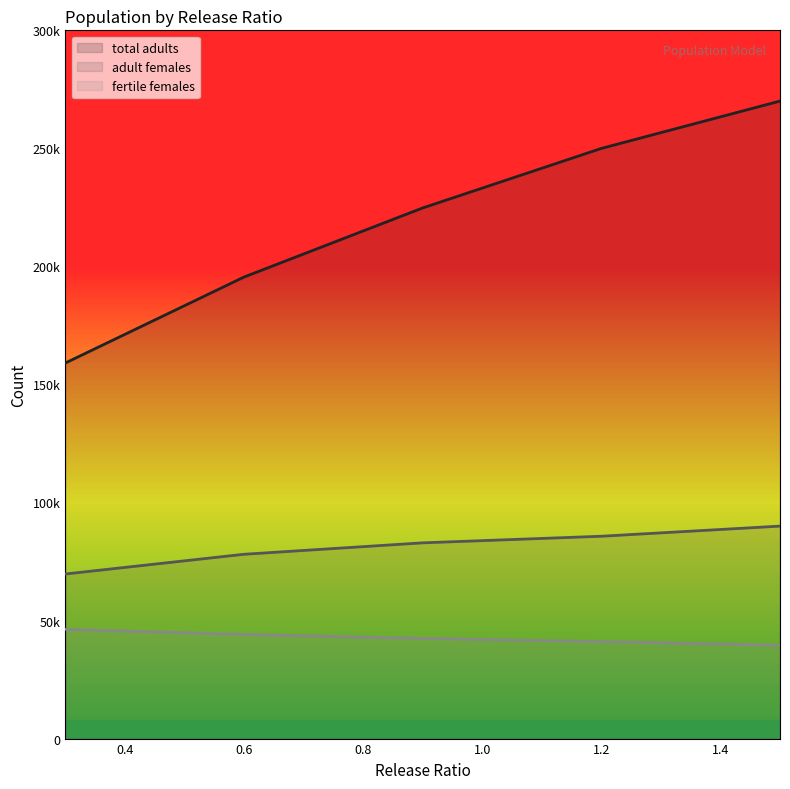

How many values in the total adults series are below 224764?

2